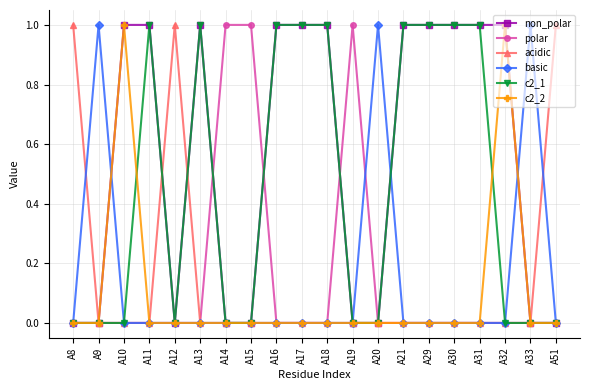

How many series are shown in this chart?

6